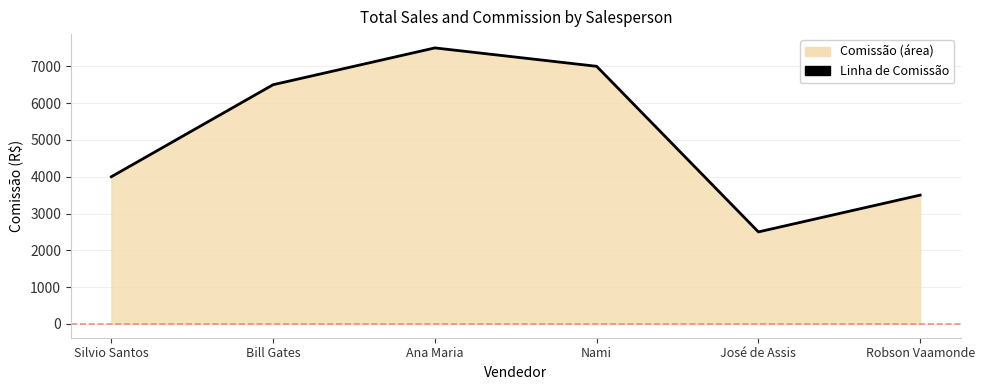

List the labels in order of value, smallest first.

José de Assis, Robson Vaamonde, Silvio Santos, Bill Gates, Nami, Ana Maria